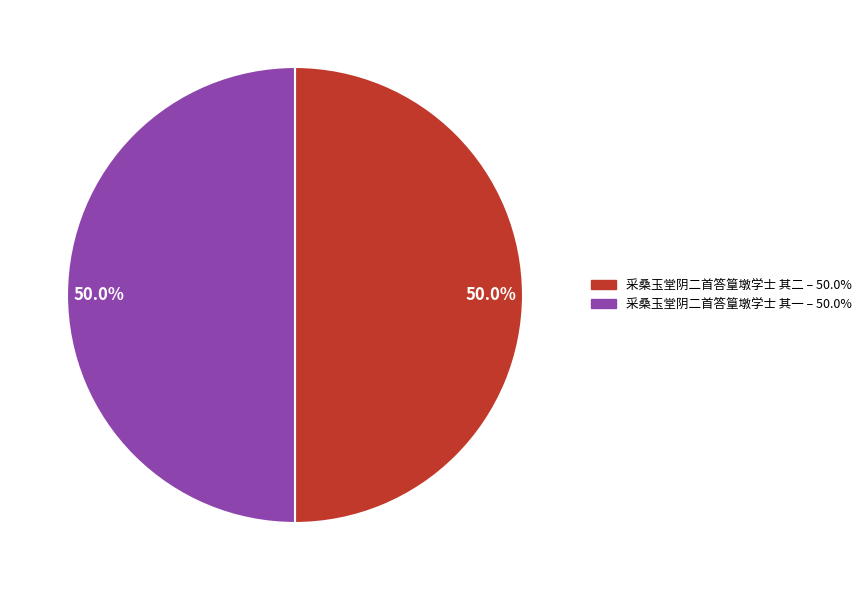

Do 采桑玉堂阴二首答篁墩学士 其二 and 采桑玉堂阴二首答篁墩学士 其一 together represent more than half of the pie?

Yes